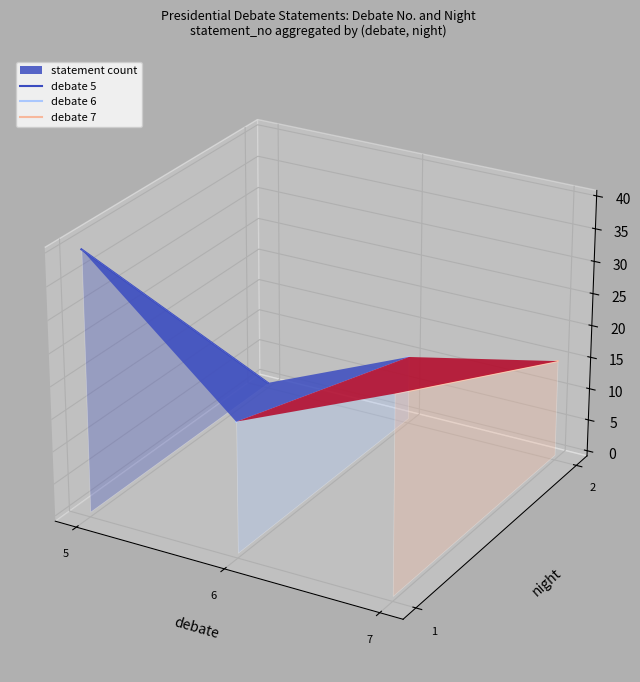

Between 5 and 6, which series saw the biggest shift?

debate 5